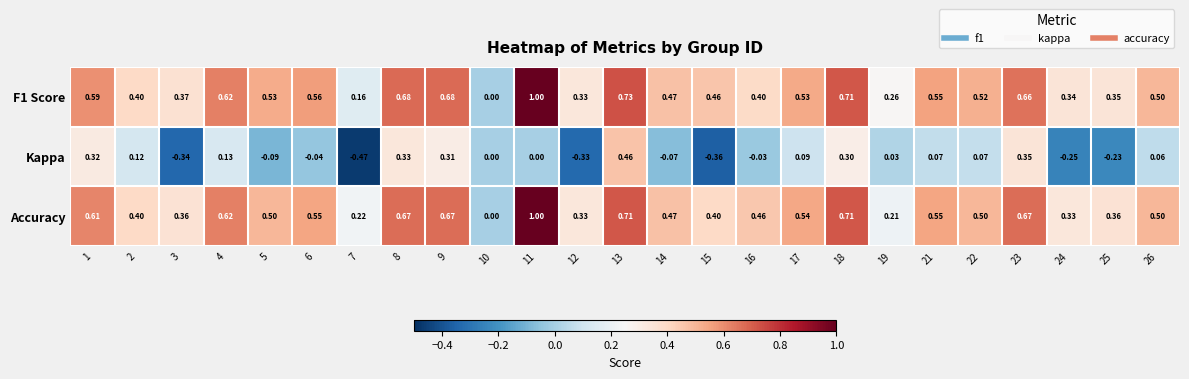

At 19, list the series in order from largest to smallest.

F1 Score, Accuracy, Kappa